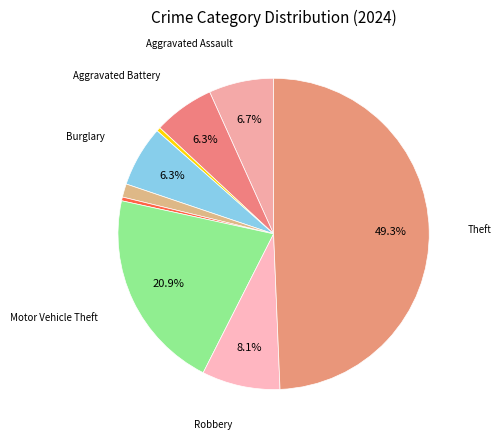

How many segments does this pie chart have?

9